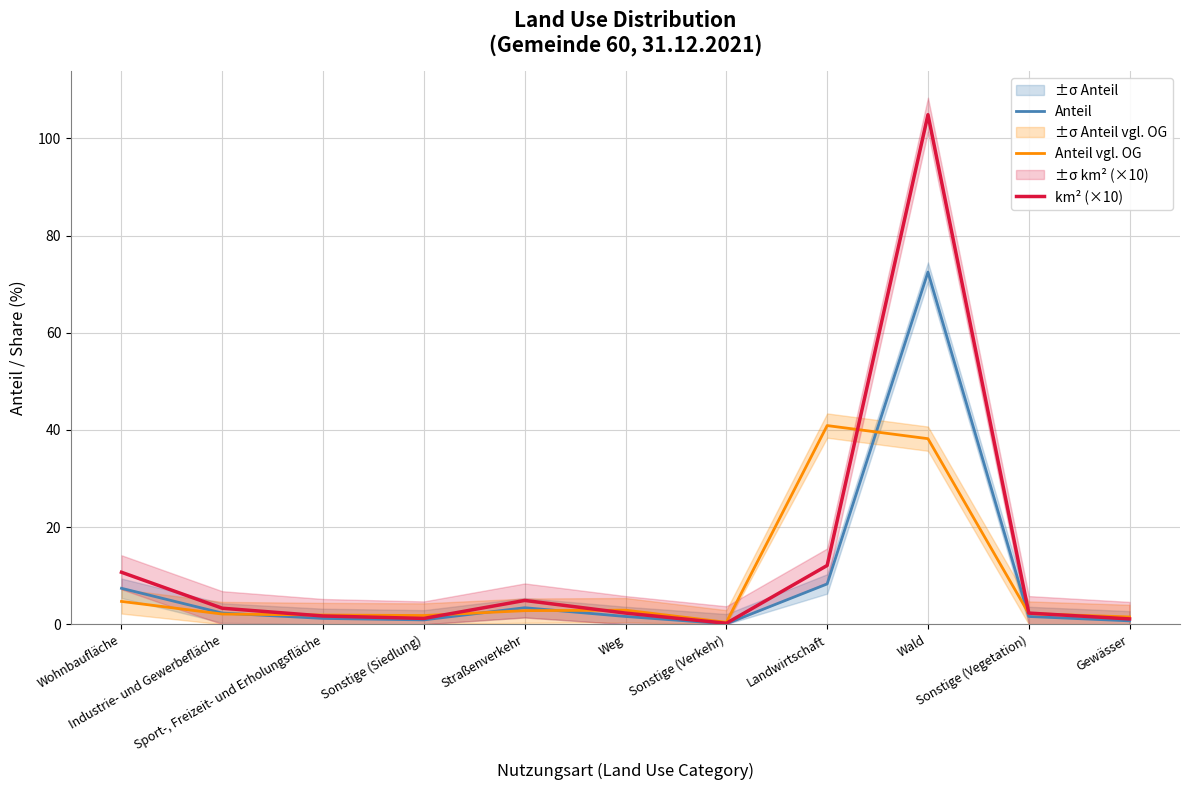

What is the sum of the km² (×10) values at Sonstige (Verkehr) and Sonstige (Siedlung)?

1.4